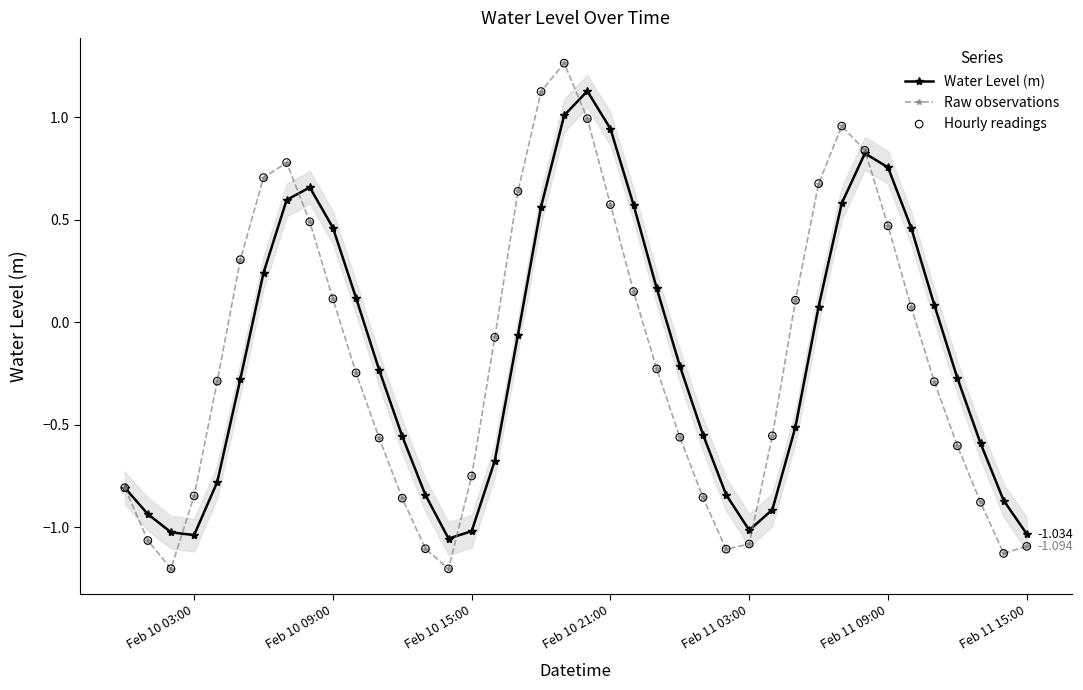

Which series contains the highest Y value?

Raw observations